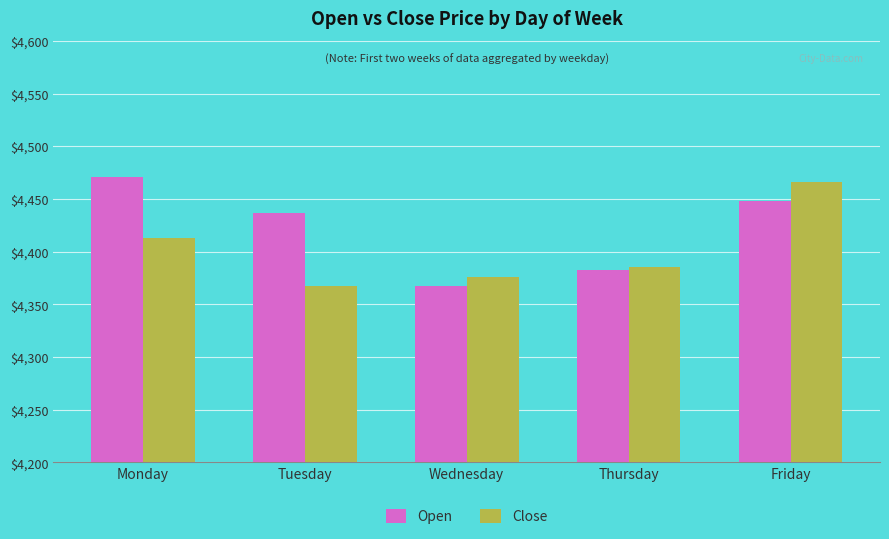

What are all the series names shown in the legend?

Open, Close